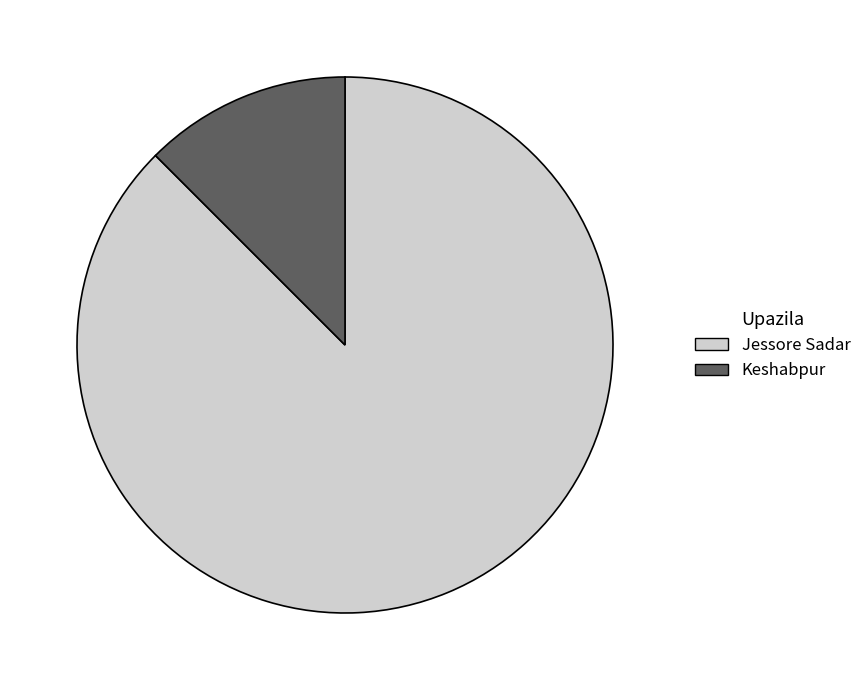

What is the ratio of the value at Jessore Sadar to the value at Keshabpur?

7.0